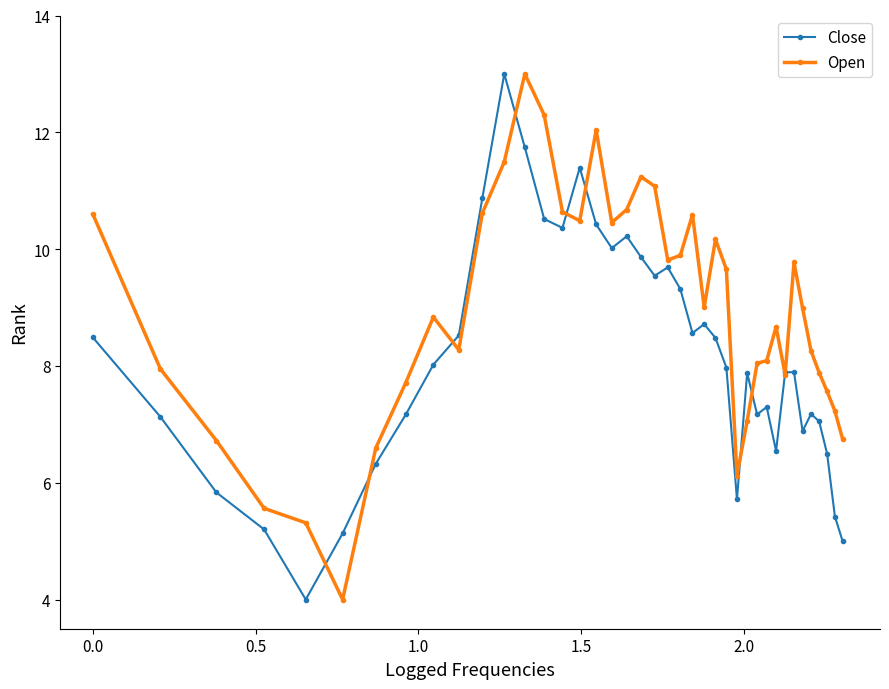

True or false: Close has more than 0 points higher than both neighbors.

True